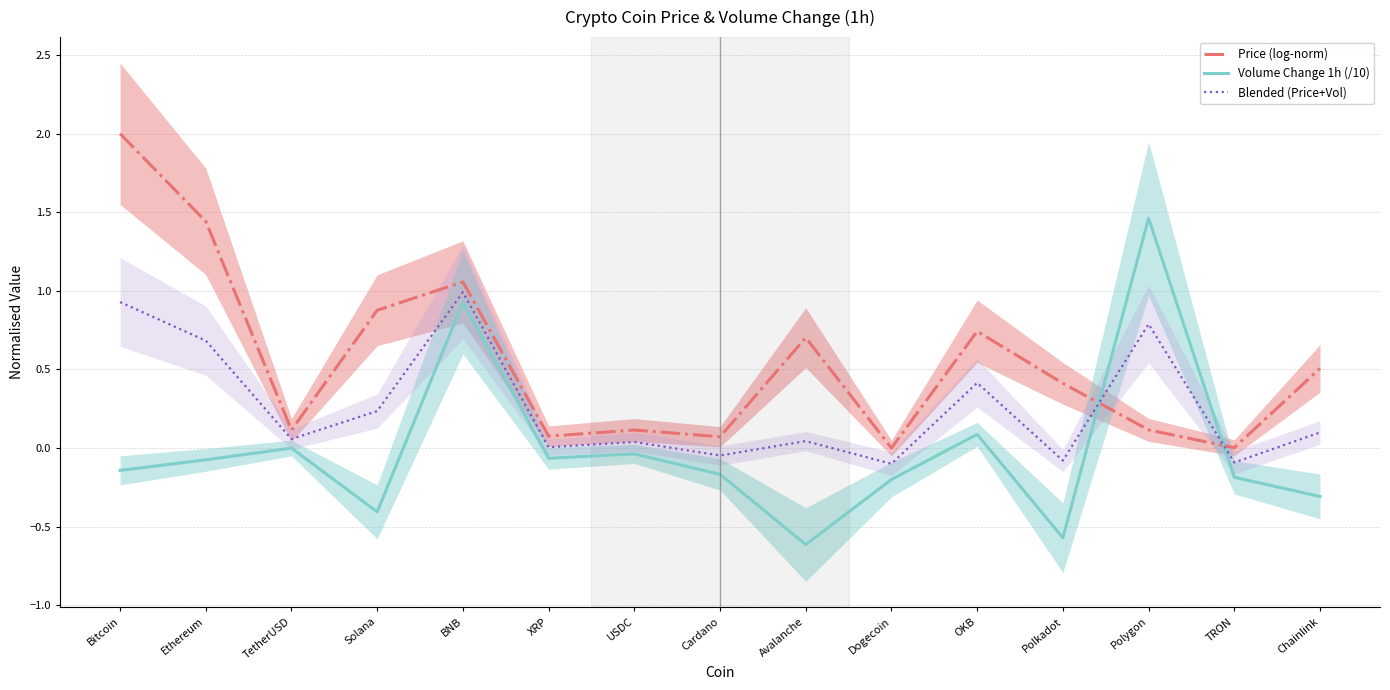

What are all the series names shown in the legend?

Price (log-norm), Volume Change 1h (/10), Blended (Price+Vol)